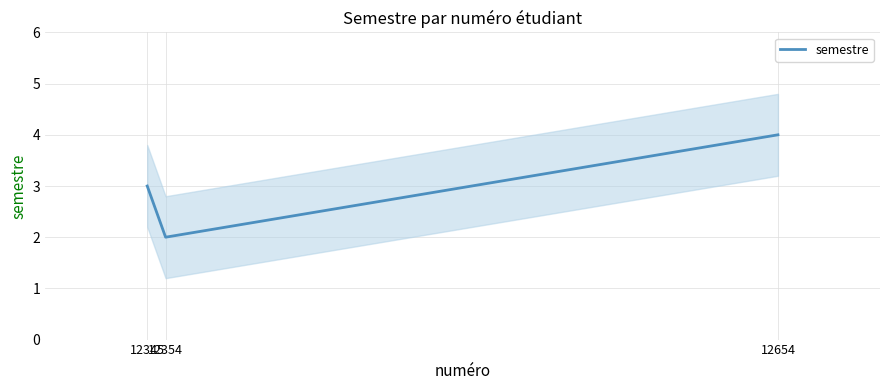

What is the smallest value displayed?

2